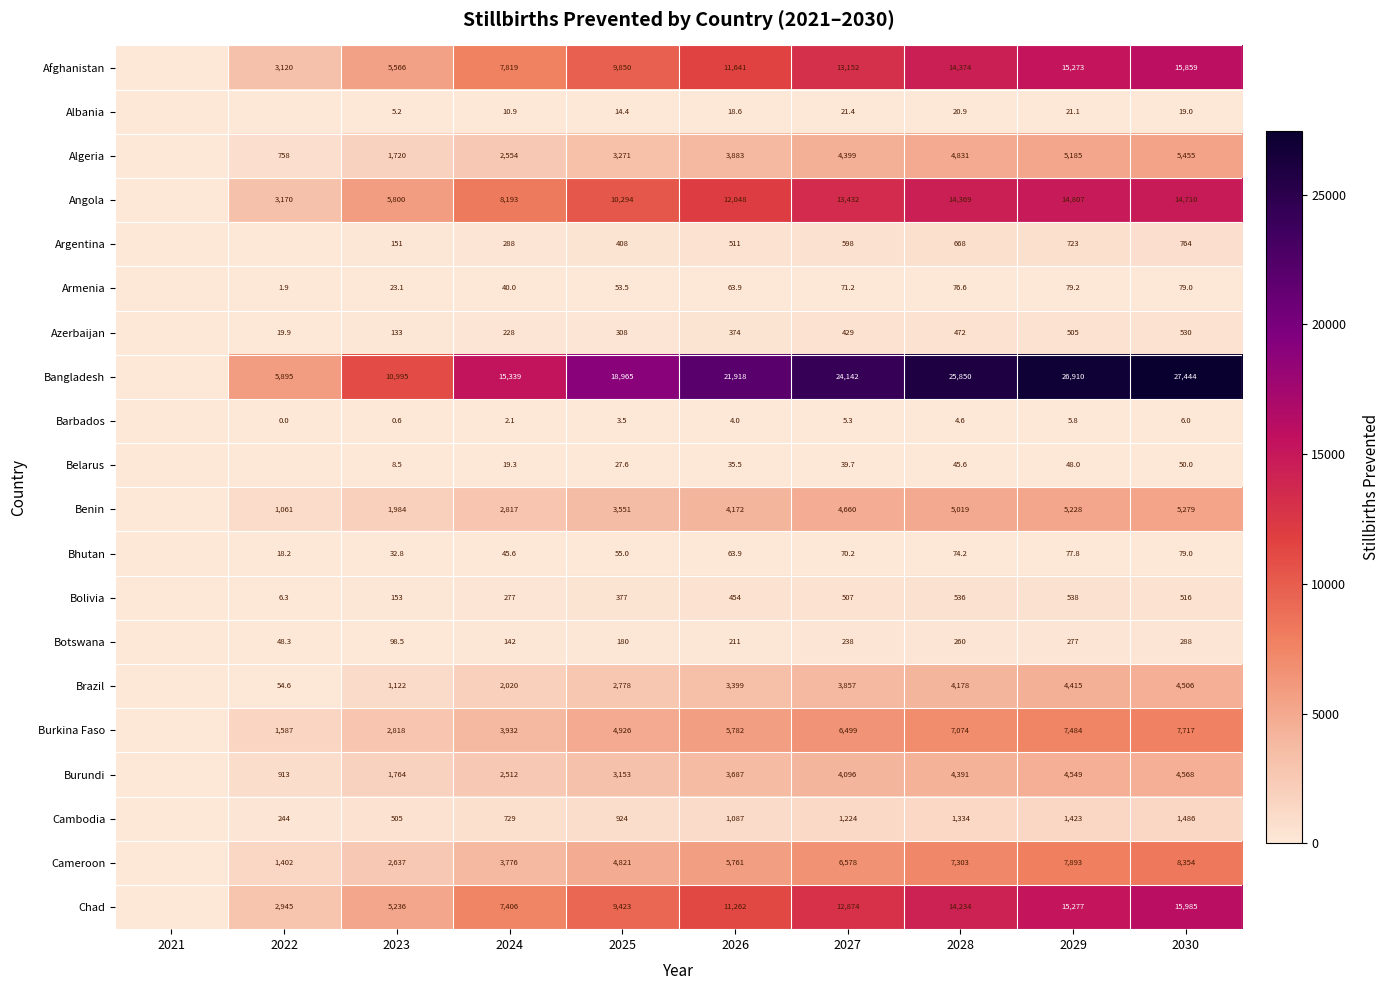

At 2025, list the series in order from largest to smallest.

Bangladesh, Angola, Afghanistan, Chad, Burkina Faso, Cameroon, Benin, Algeria, Burundi, Brazil, Cambodia, Argentina, Bolivia, Azerbaijan, Botswana, Bhutan, Armenia, Belarus, Albania, Barbados